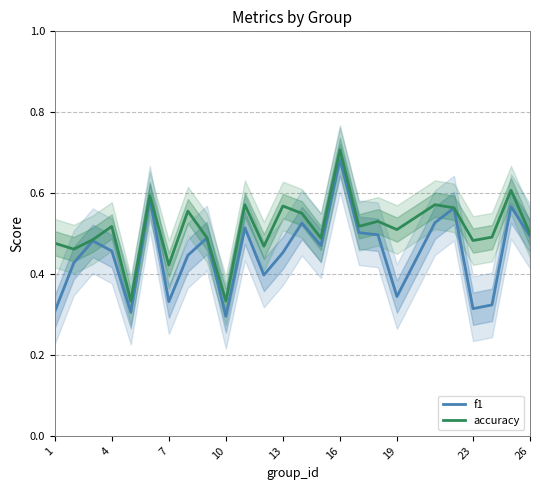

True or false: accuracy and f1 cross at least once.

False